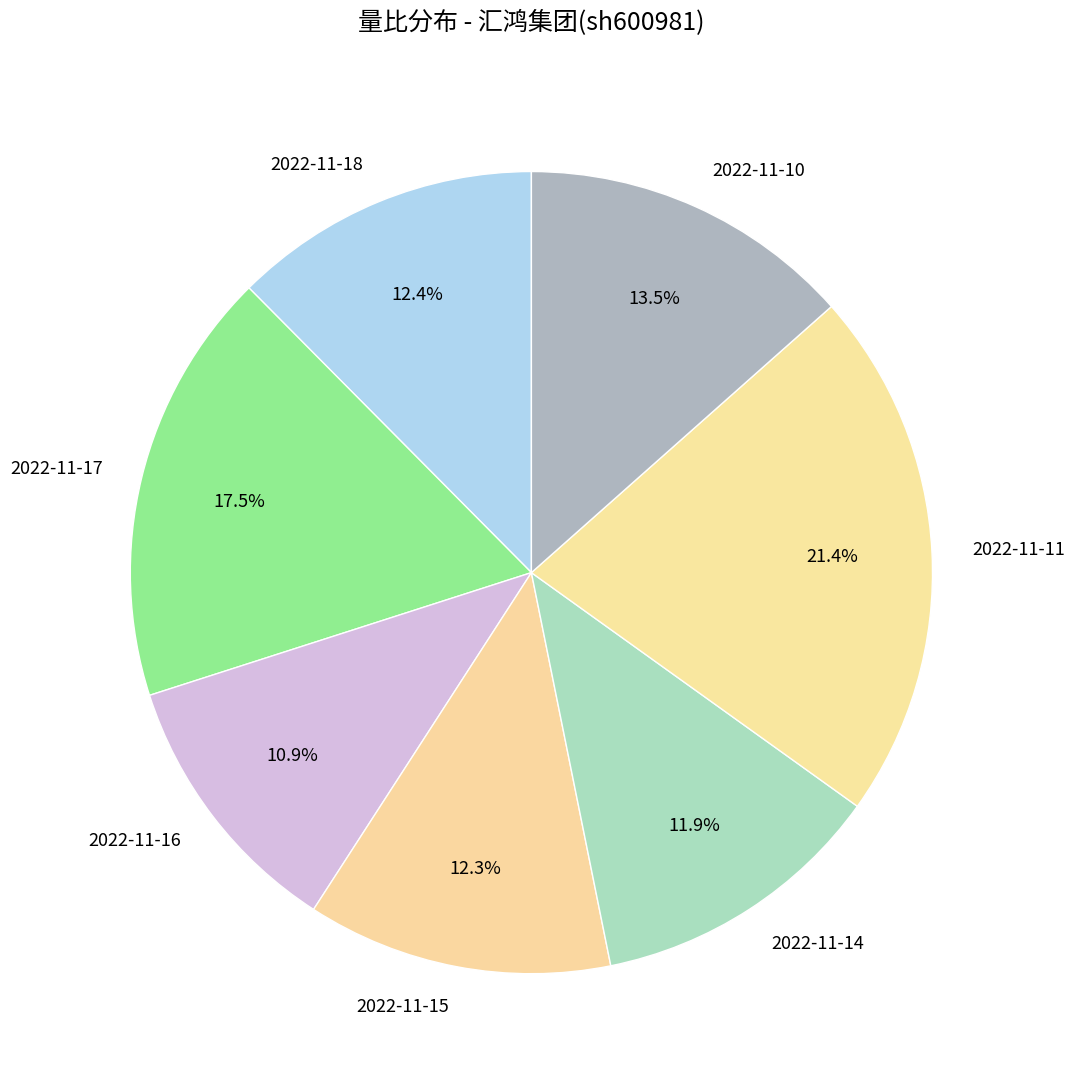

The 2022-11-14 slice represents 20% of the pie. True or false?

False